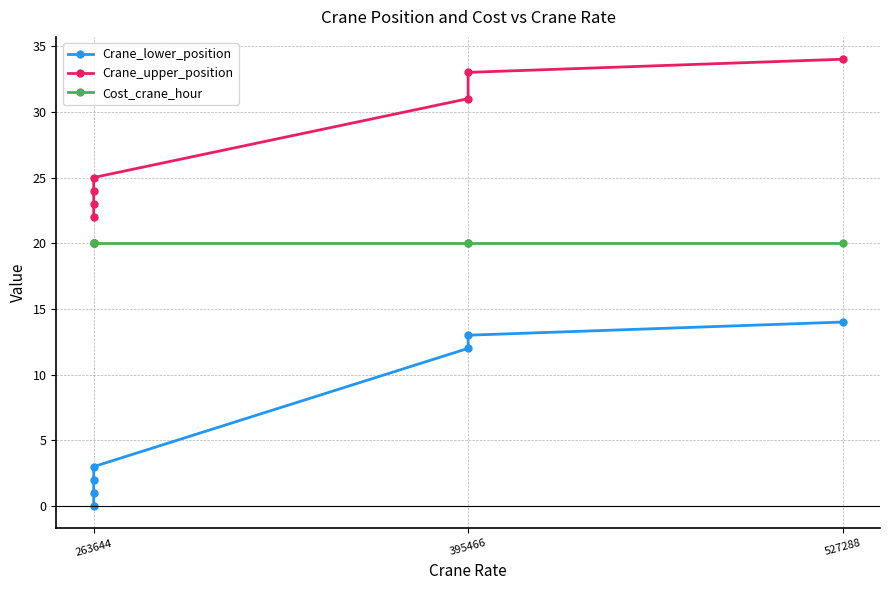

True or false: Cost_crane_hour has more than 2 interior local peaks.

False